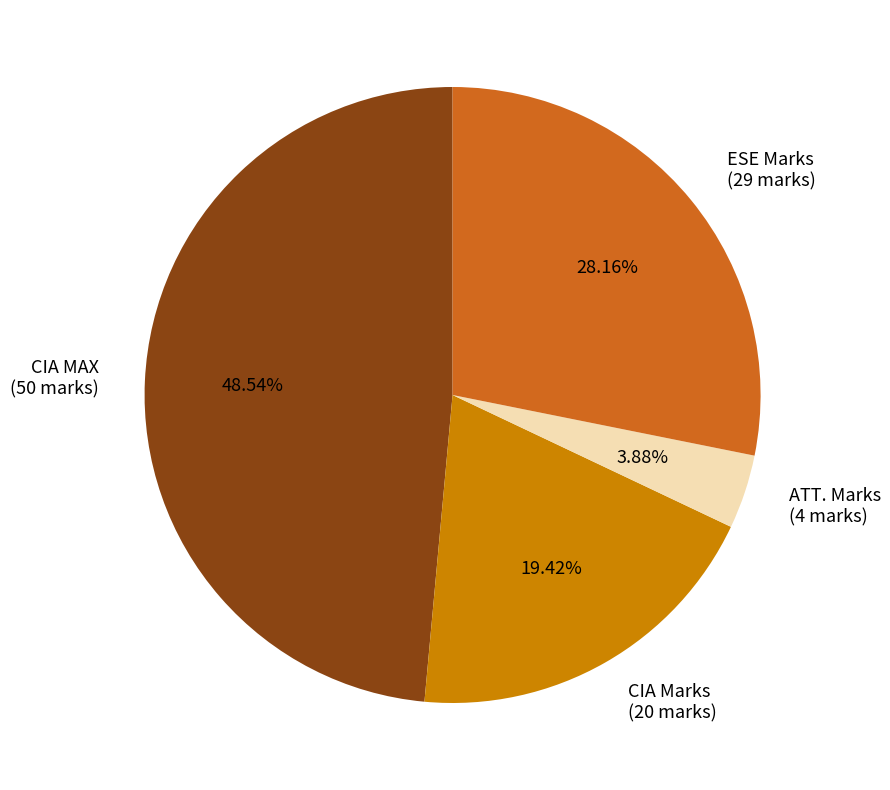

Is there any slice that represents more than half of the pie?

No